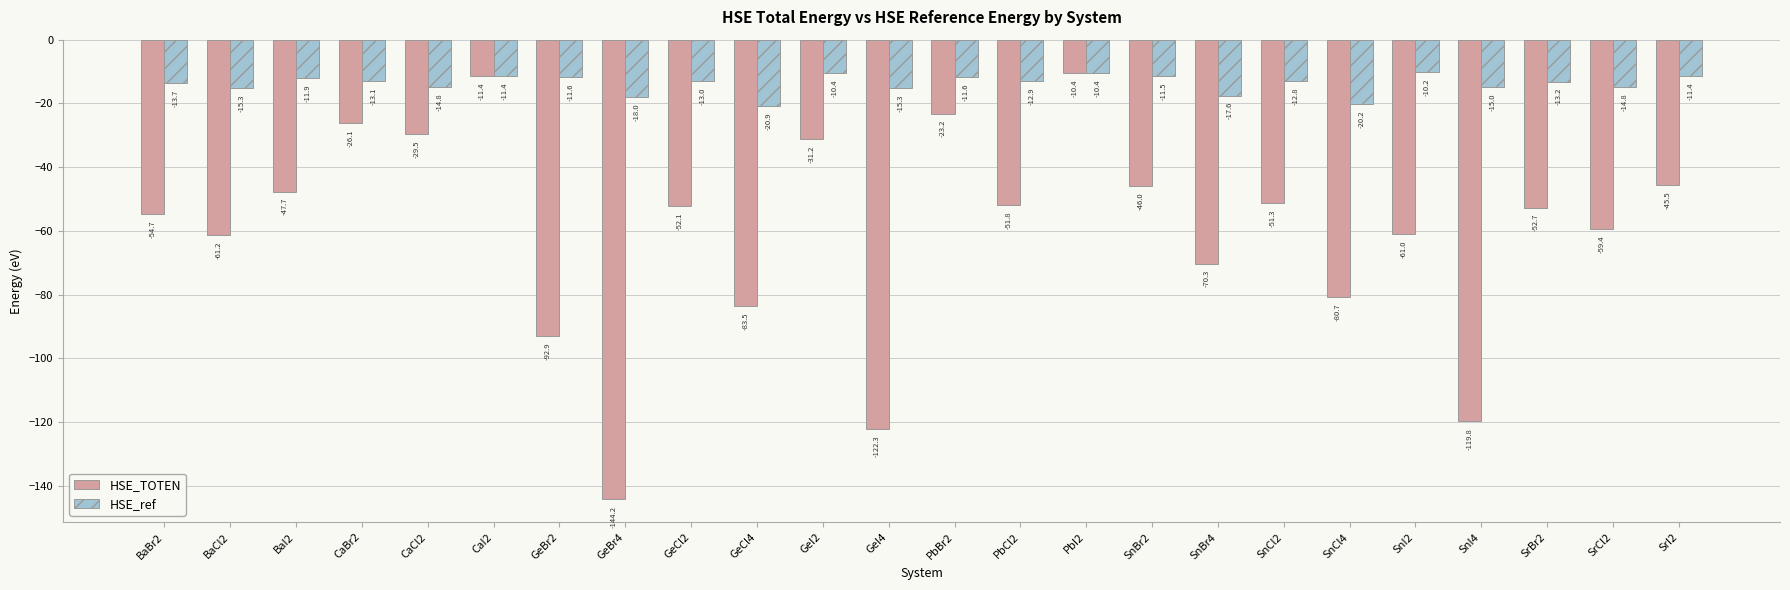

At which label does HSE_ref reach its peak?

SnI2